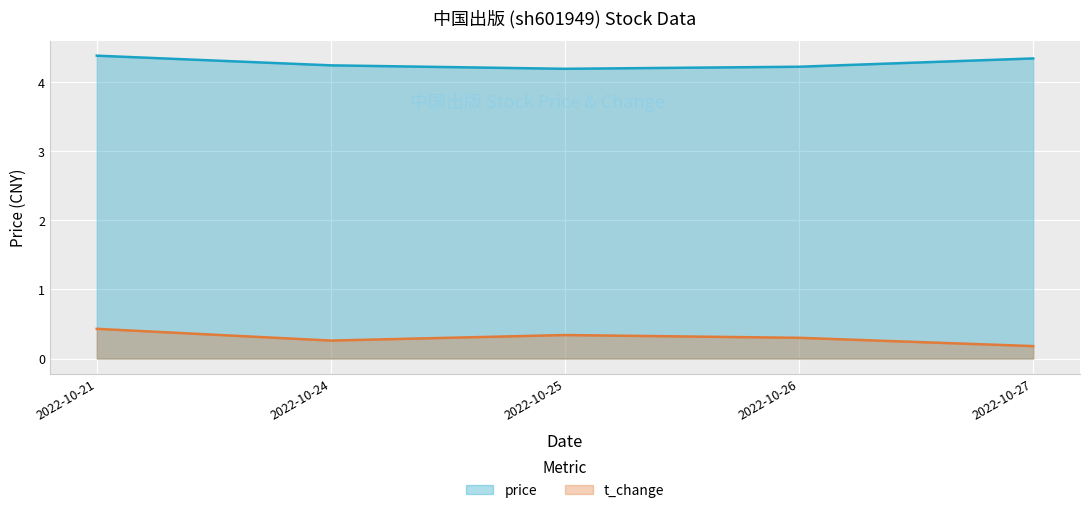

The value of price at 2022-10-27 is 7.4. True or false?

False